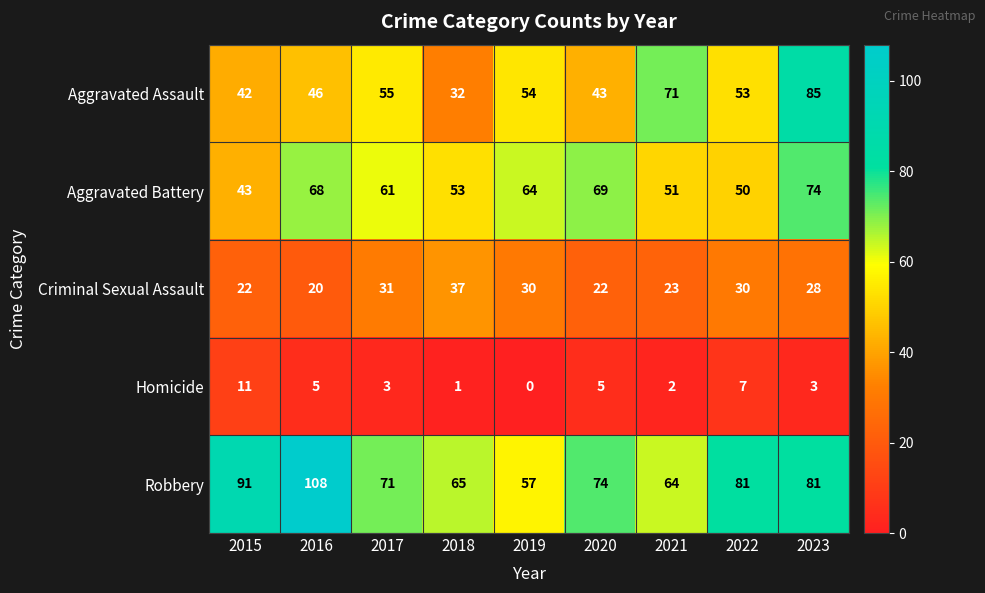

How many series are shown in this chart?

5